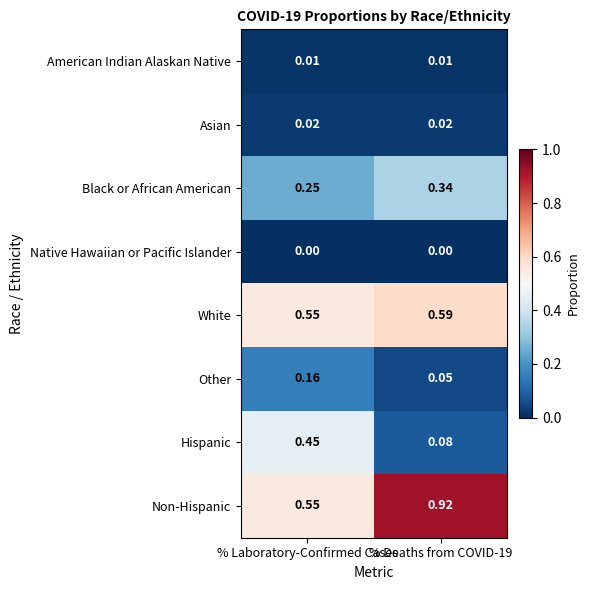

Which category has the highest value in the Other series?

% Laboratory-Confirmed Cases